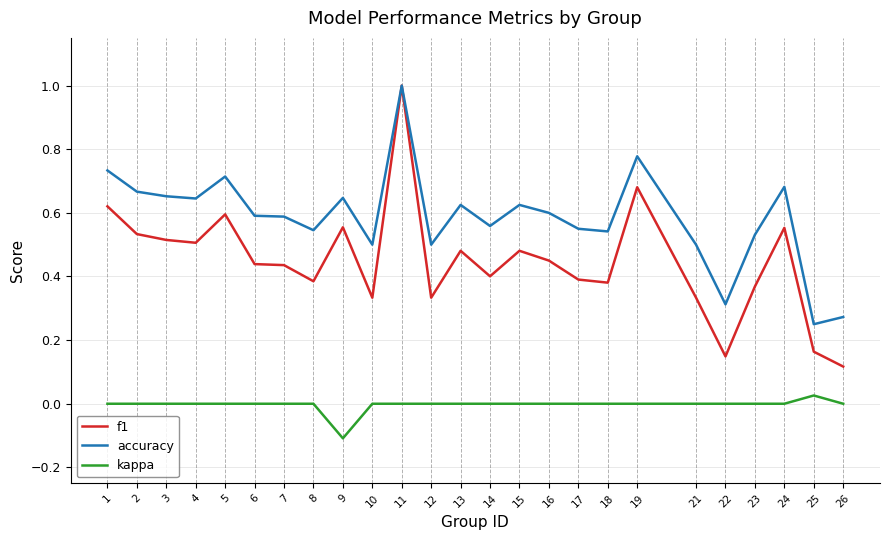

Is it true that kappa equals 0.0 at 21?

True